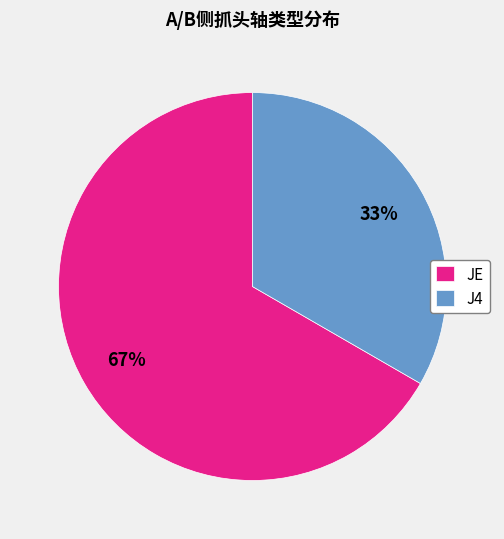

Which has a higher value, J4 or JE?

JE